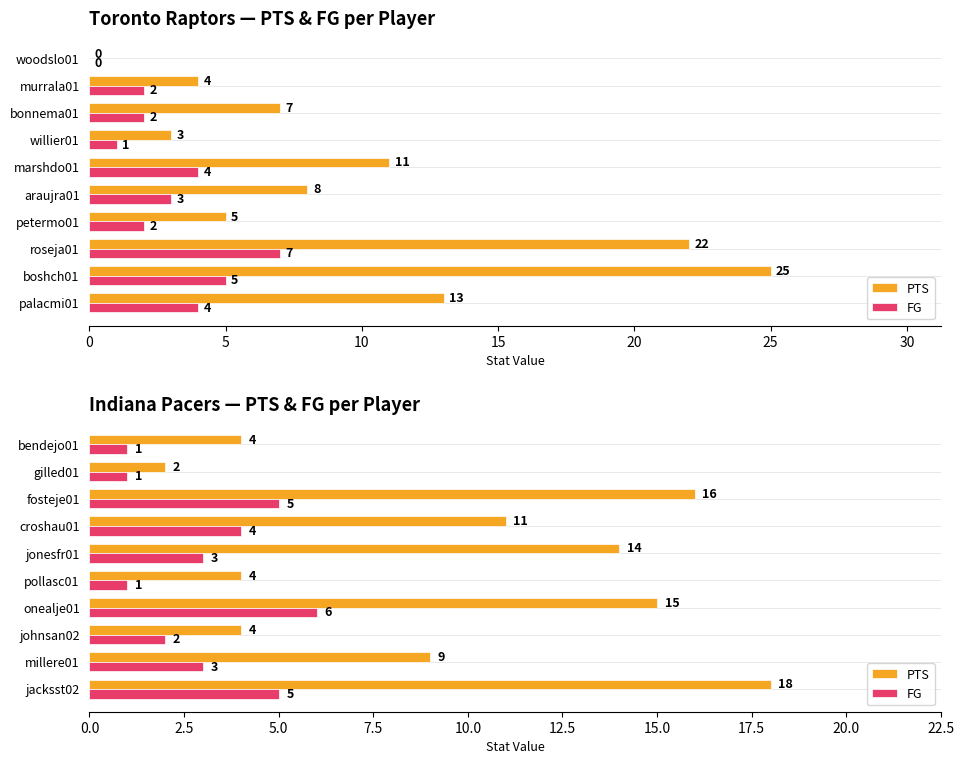

At how many categories does at least one series exceed 11?

4